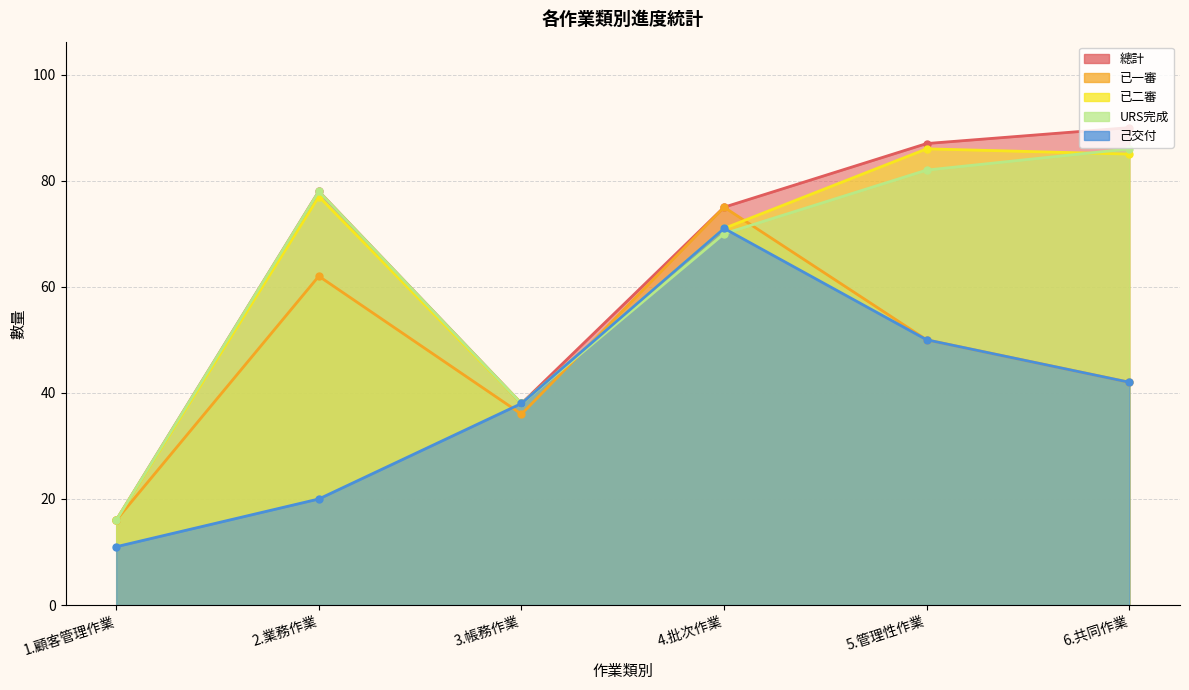

How many series are shown in this chart?

5